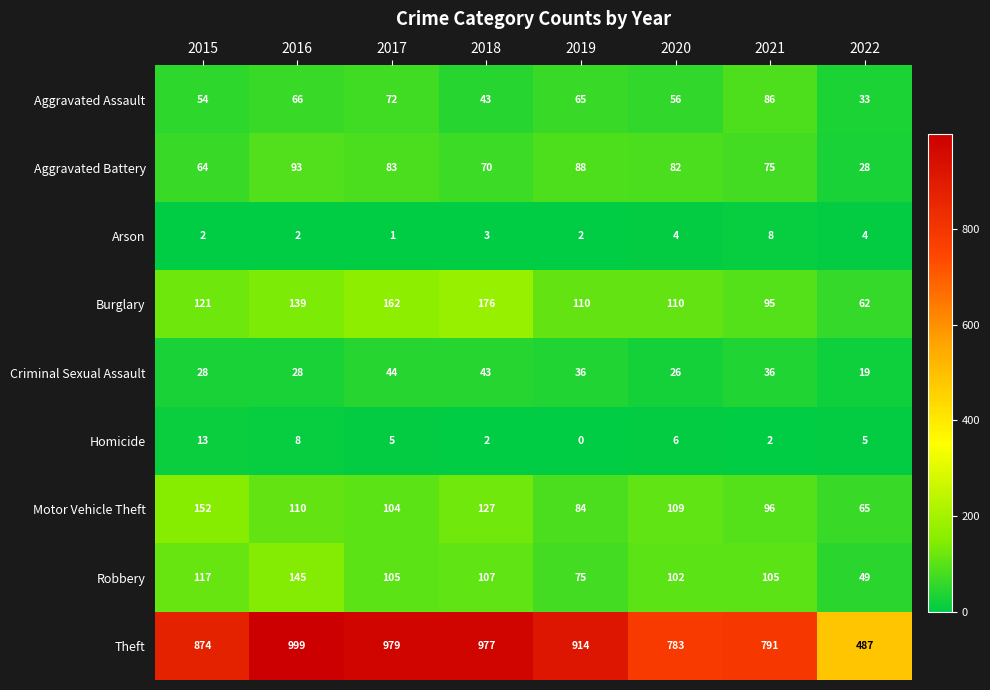

What is the highest value of the Theft series?

999